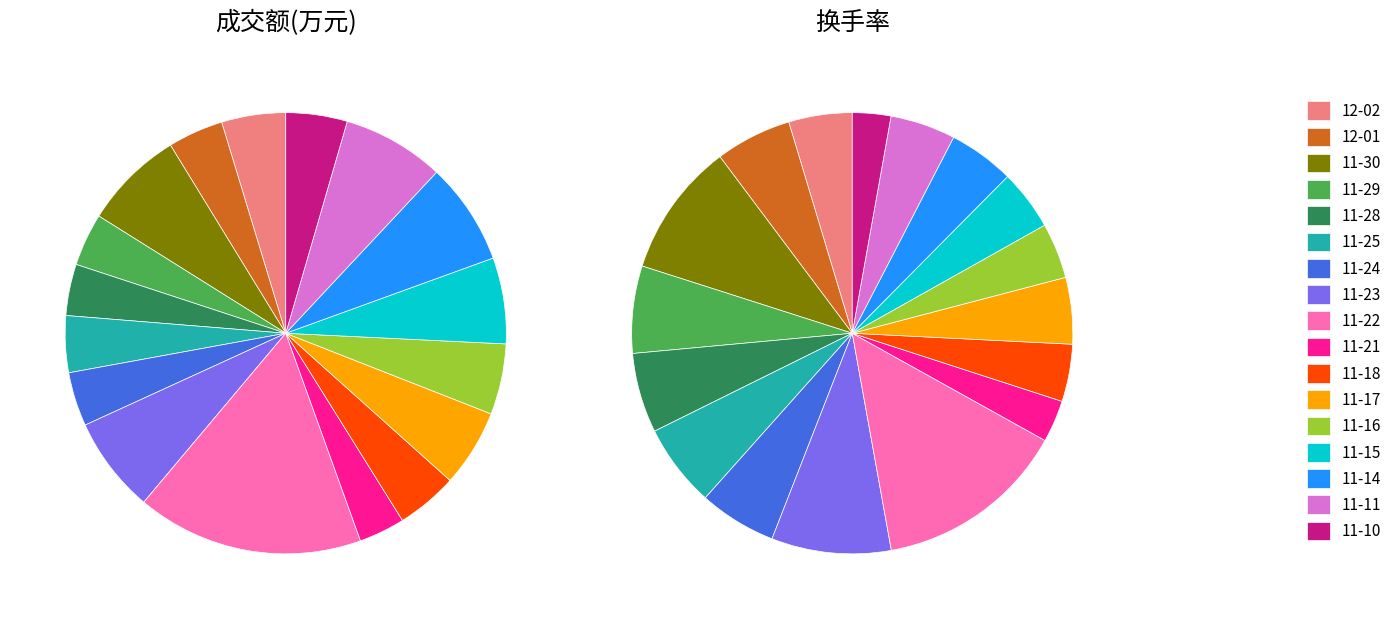

What is the smallest slice in the pie chart?

2022-11-10